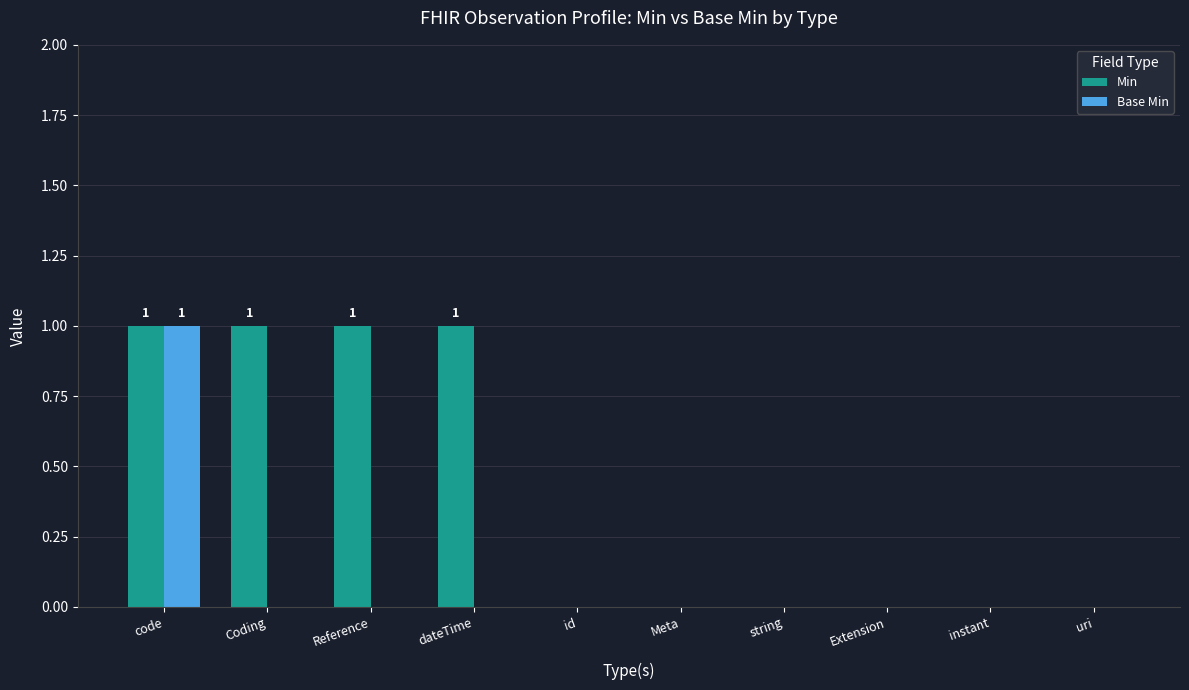

Are the bars grouped side by side (vs. stacked)?

Yes